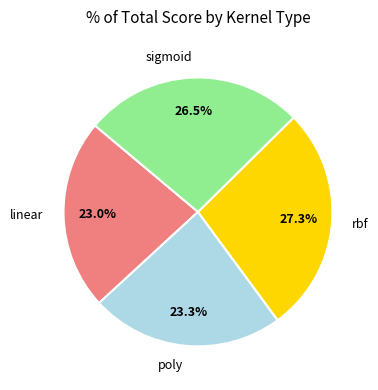

Does sigmoid represent more than half of the total?

No